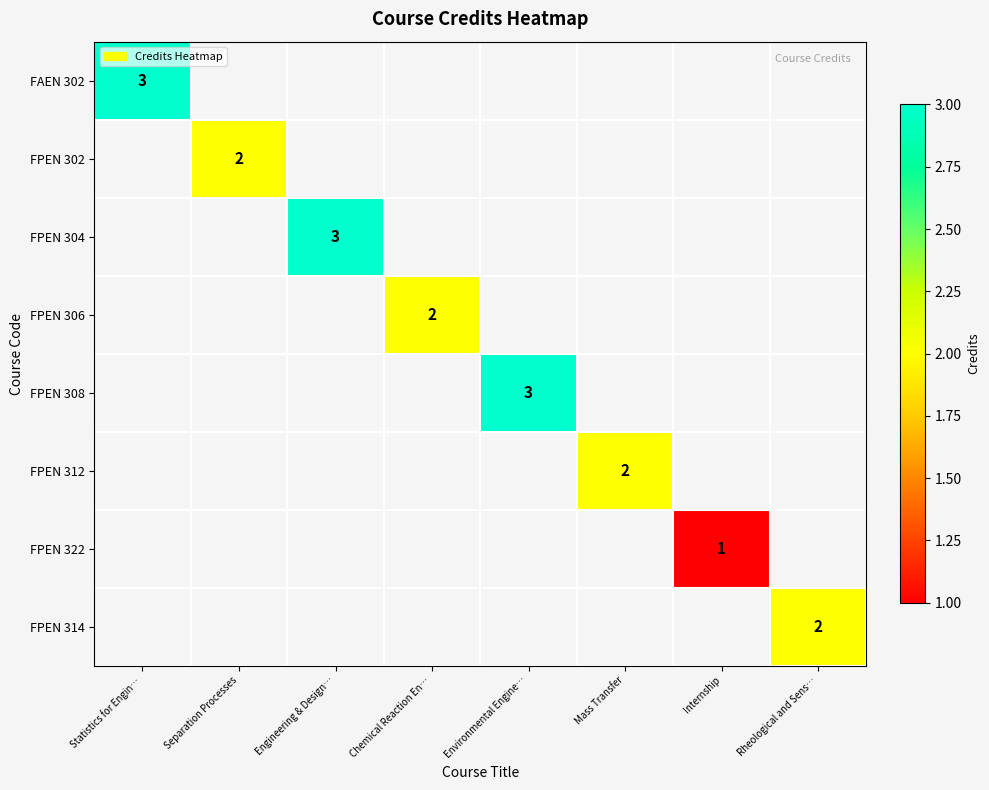

At which category does the chart reach its minimum across all series?

Internship